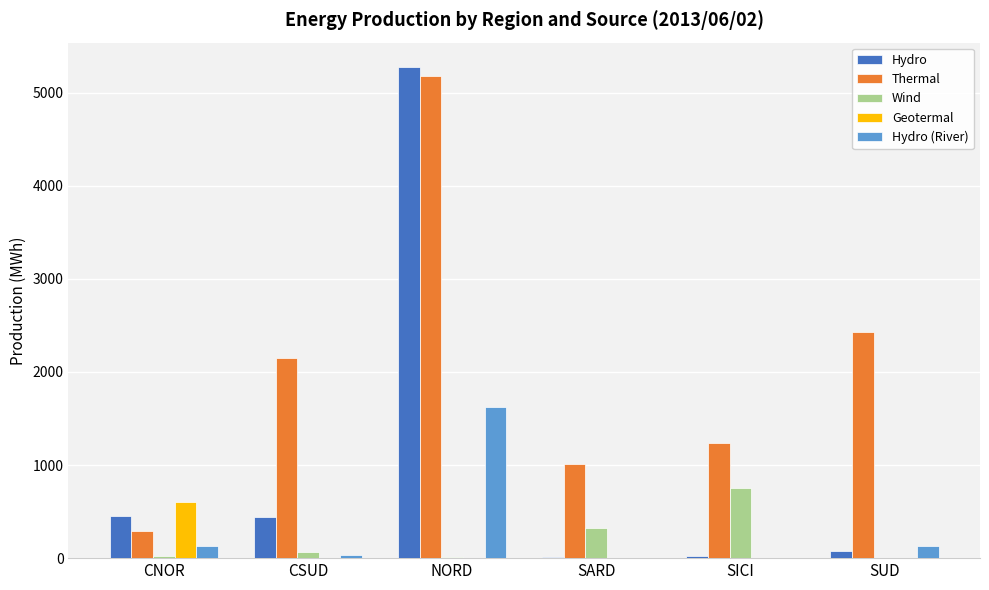

The value of Geotermal at CSUD is -312. True or false?

False